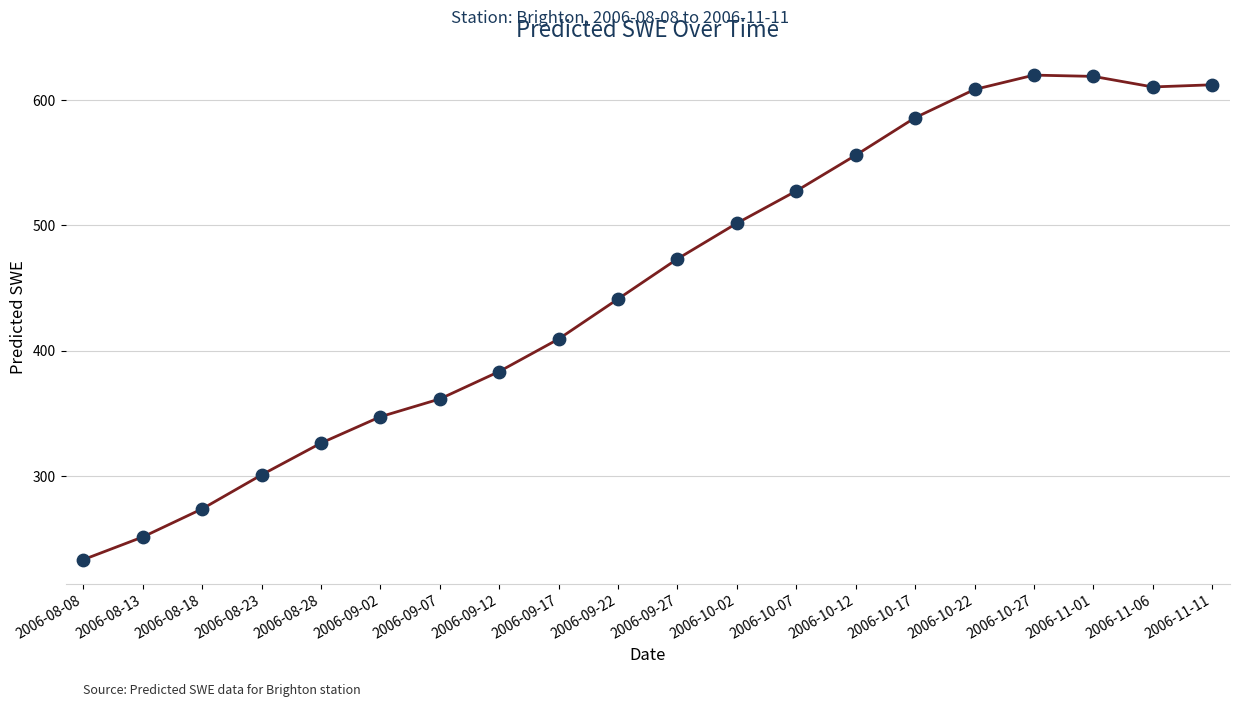

What is the change in value from 2006-11-01 to 2006-11-11?

-6.7